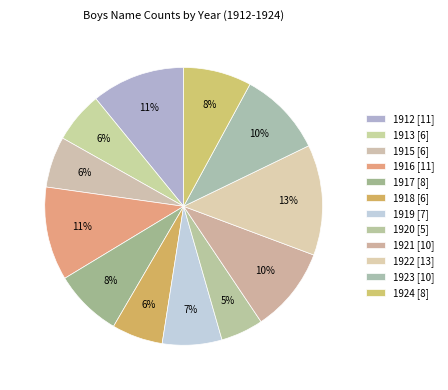

Count the number of slices in the pie.

12